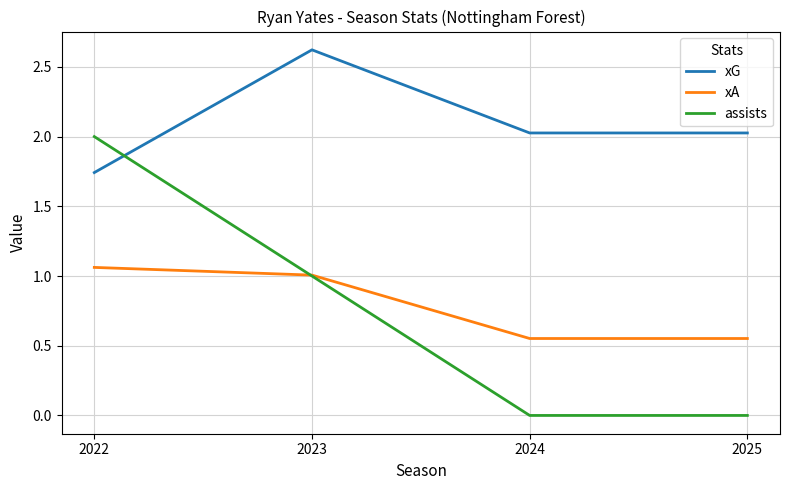

Rank the series by their maximum value, from lowest to highest.

xA, assists, xG